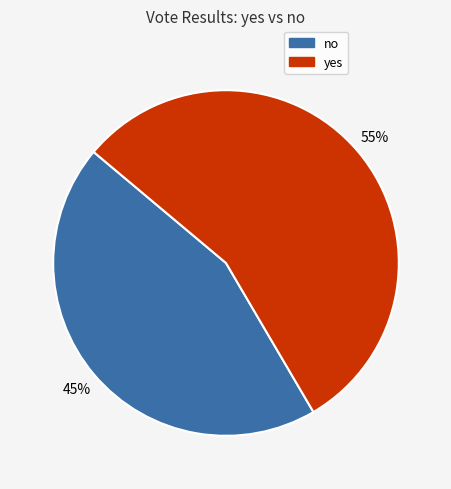

Is no the majority of the pie?

No